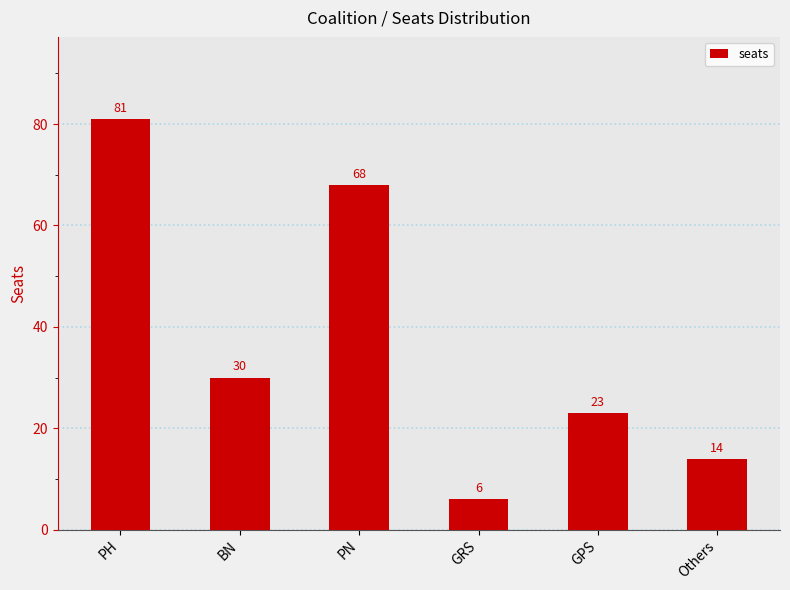

What position from the left is PH?

1